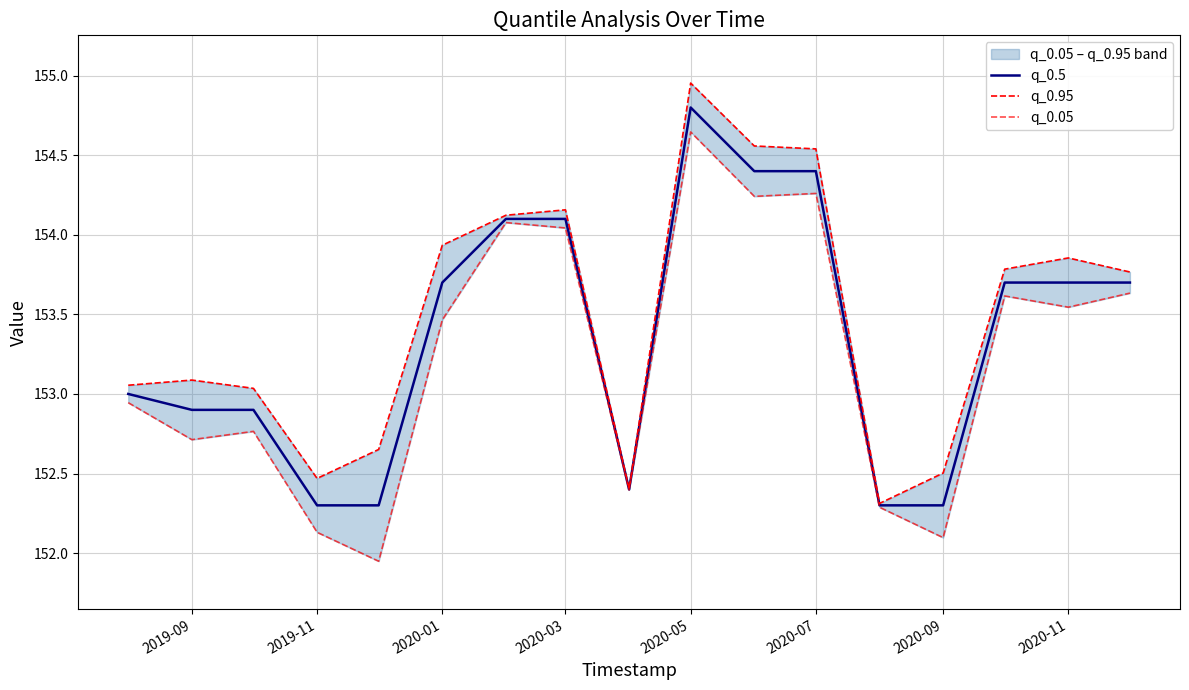

How many interior local valleys does the q_0.95 series have?

3